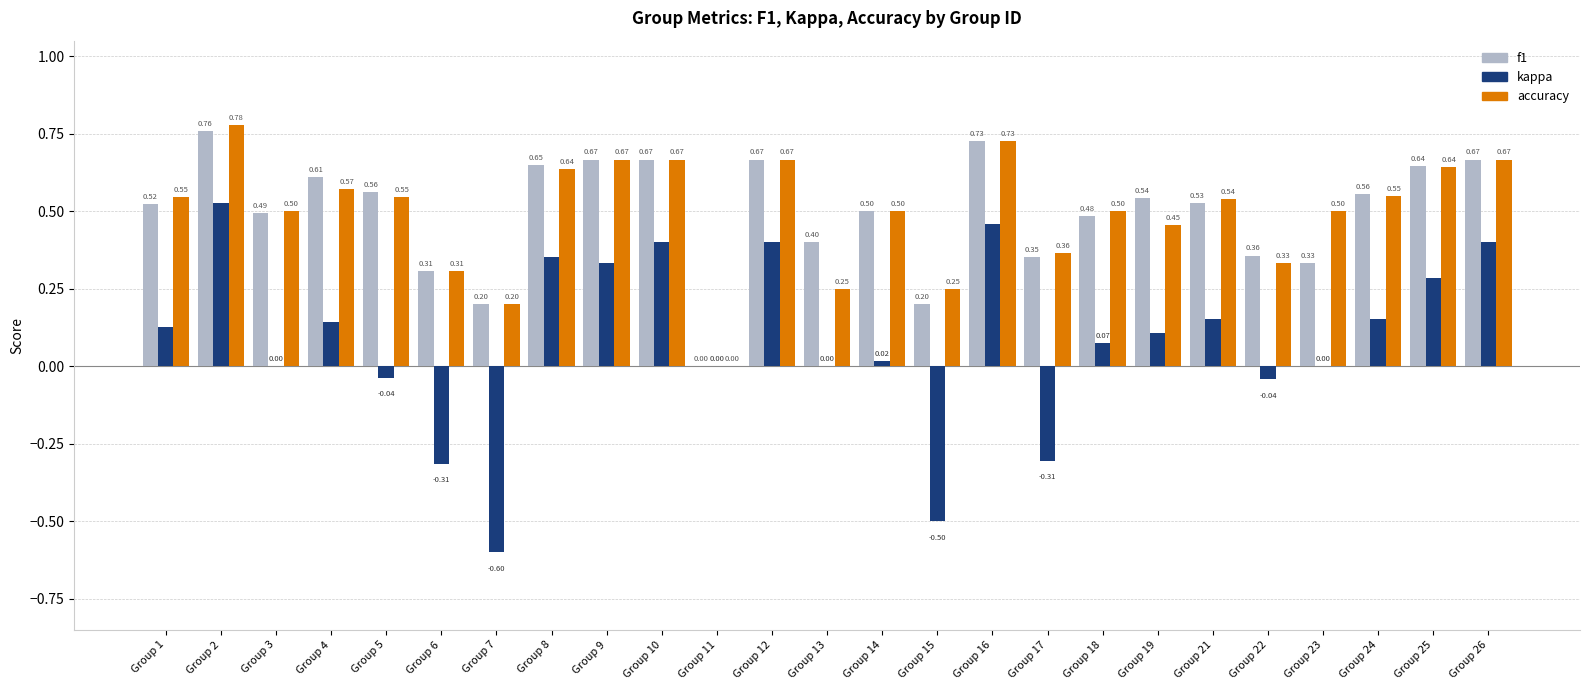

Is the value of f1 at Group 13 greater than the value of kappa at Group 21?

Yes